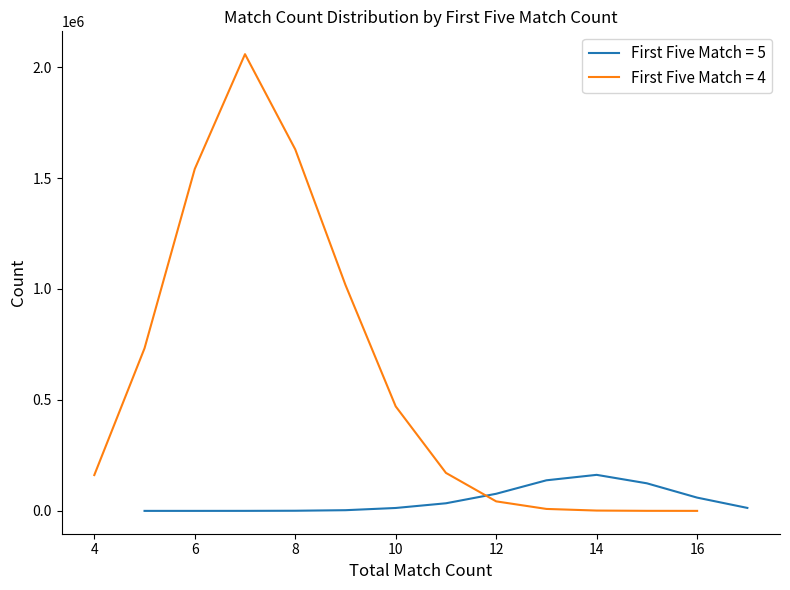

Reading right to left, extract all data points from this chart.

First Five Match = 5: 13374	59800	124265	162370	137820	77111	34274	13096	3116	671	110	11	3
First Five Match = 4: 45	254	1450	8810	42886	171163	470836	1017928	1629064	2057994	1540878	732773	161417